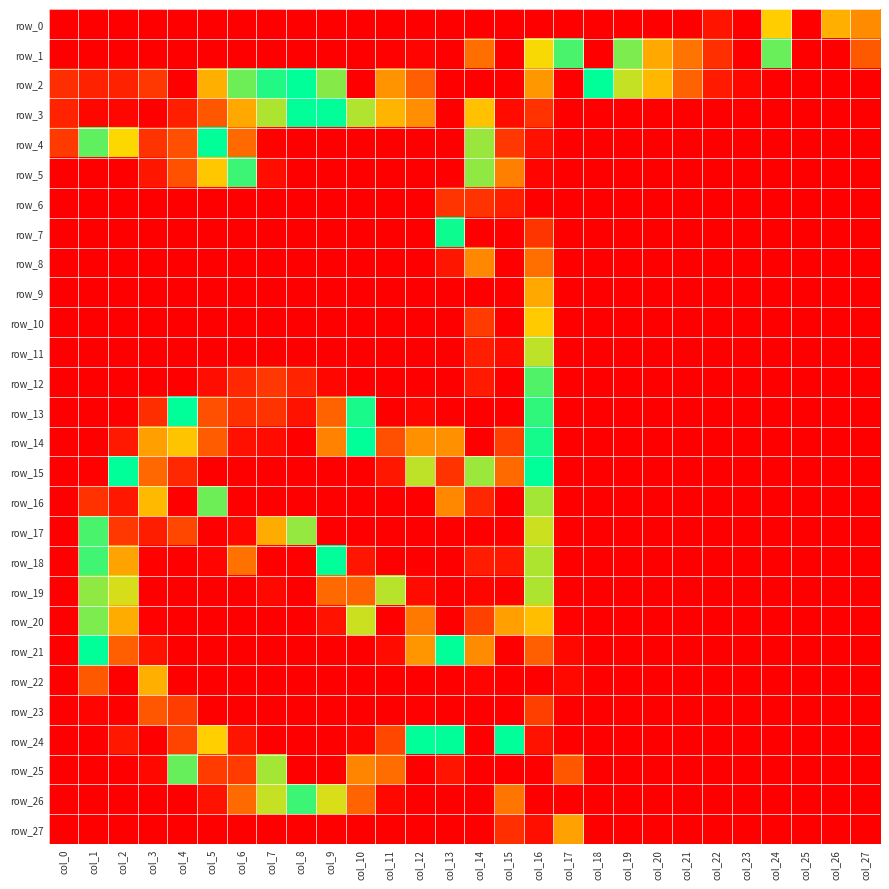

Which series has the largest range (max minus min)?

row_2